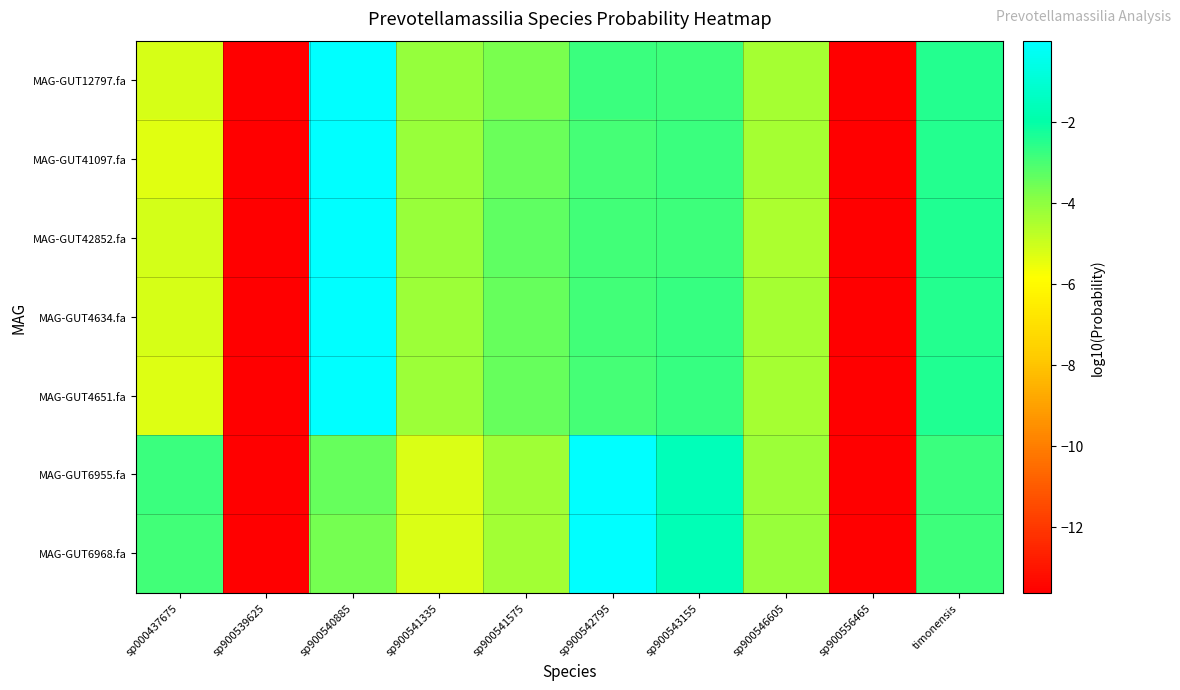

Count the number of data series in this chart.

7